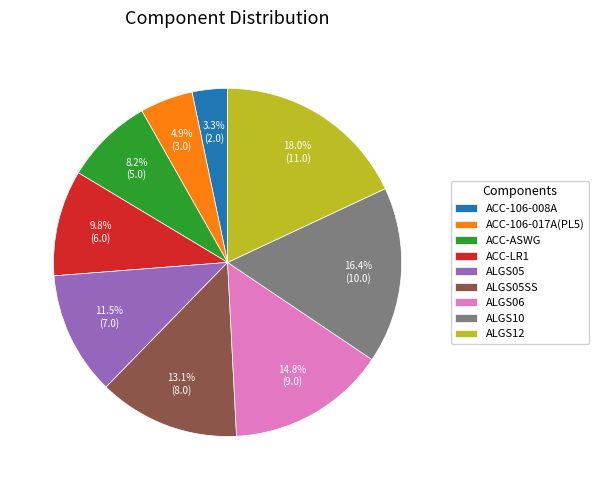

What is the smallest slice in the pie chart?

ACC-106-008A